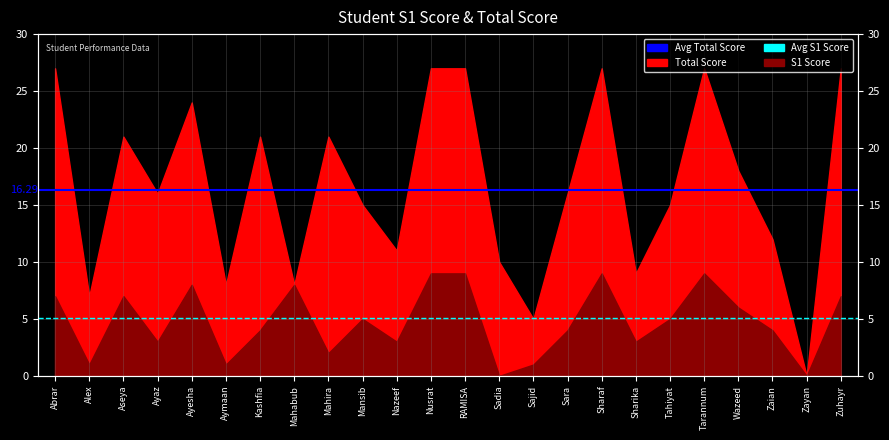

Is it true that Avg Total (16.29) equals 16.3 at Alex?

True